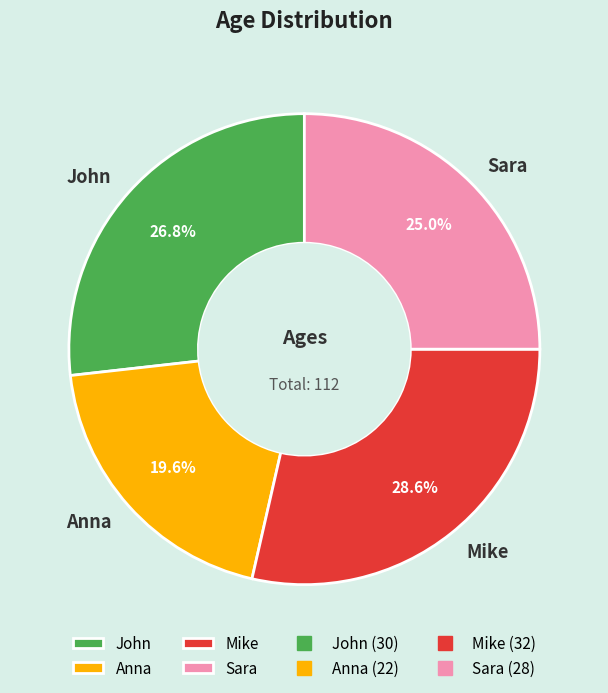

True or false: John accounts for 14% of the total.

False